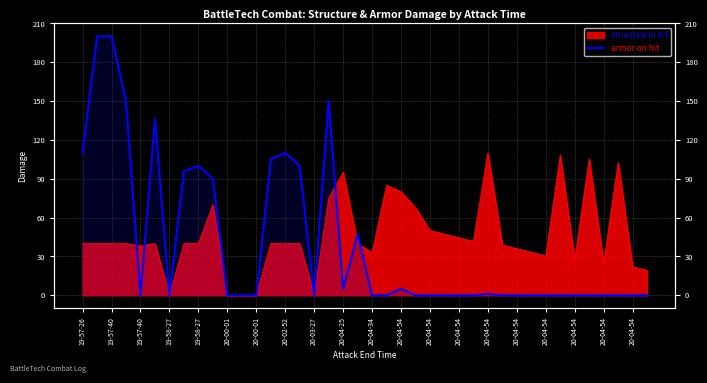

What is the change in value from 22 to 31?

-5.0